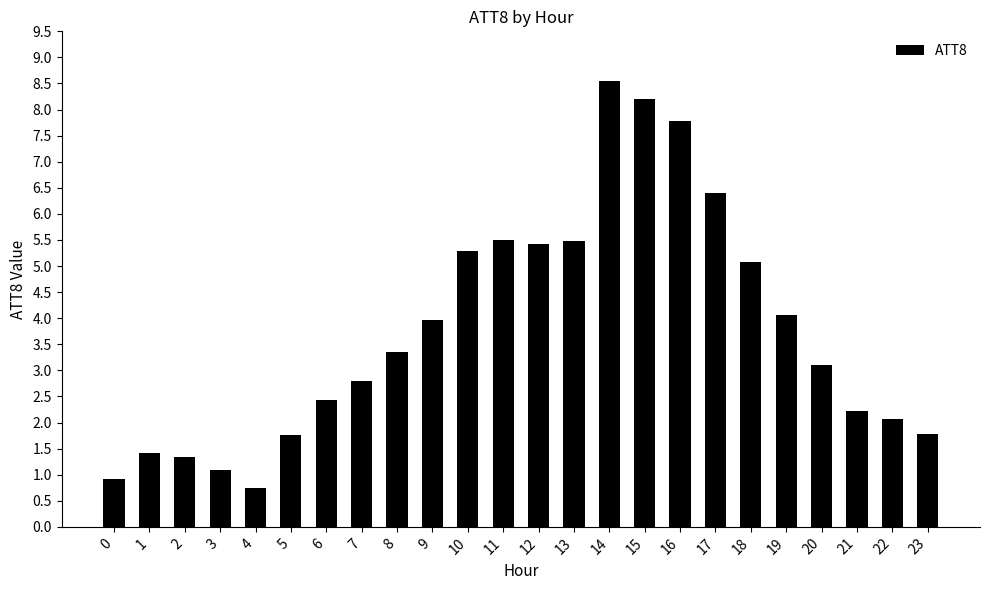

Reading right to left, list all the values displayed in this chart.

23=1.8	22=2.1	21=2.2	20=3.1	19=4.1	18=5.1	17=6.4	16=7.8	15=8.2	14=8.5	13=5.5	12=5.4	11=5.5	10=5.3	9=4.0	8=3.4	7=2.8	6=2.4	5=1.8	4=0.8	3=1.1	2=1.3	1=1.4	0=0.9